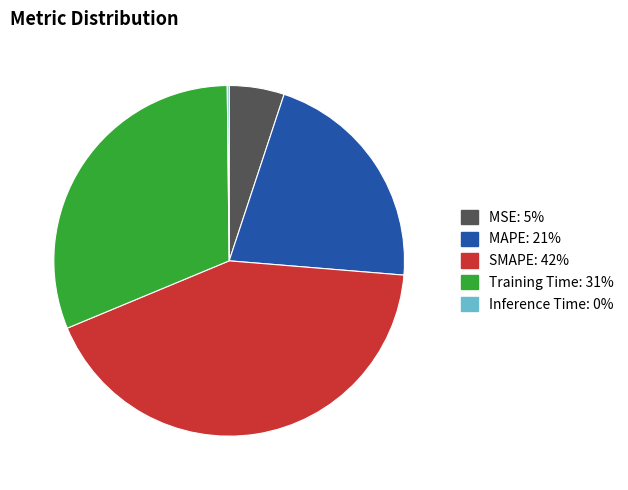

What is the largest slice in the pie chart?

SMAPE